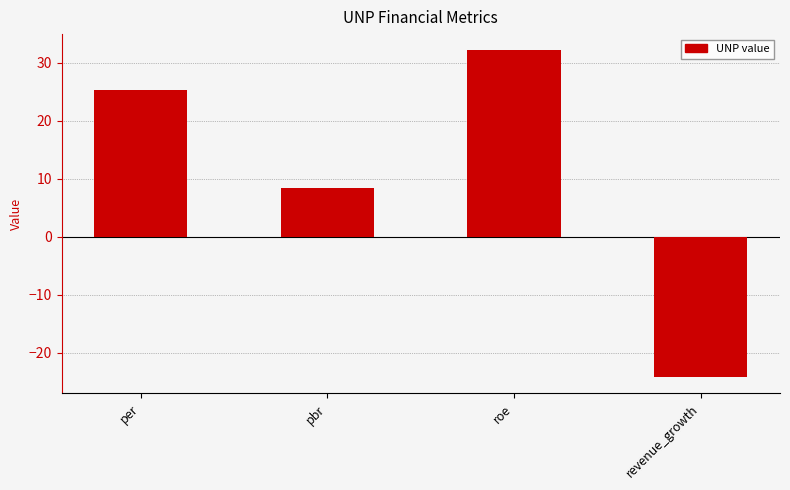

Reading left to right, list all the values displayed in this chart.

25.3	8.4	32.1	-24.2